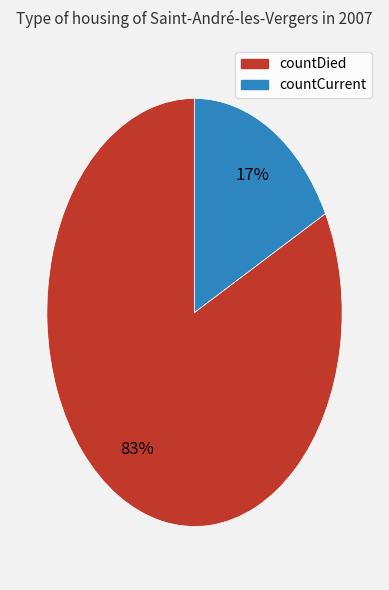

To the nearest percent, what is the combined percentage of countCurrent and countDied?

100%